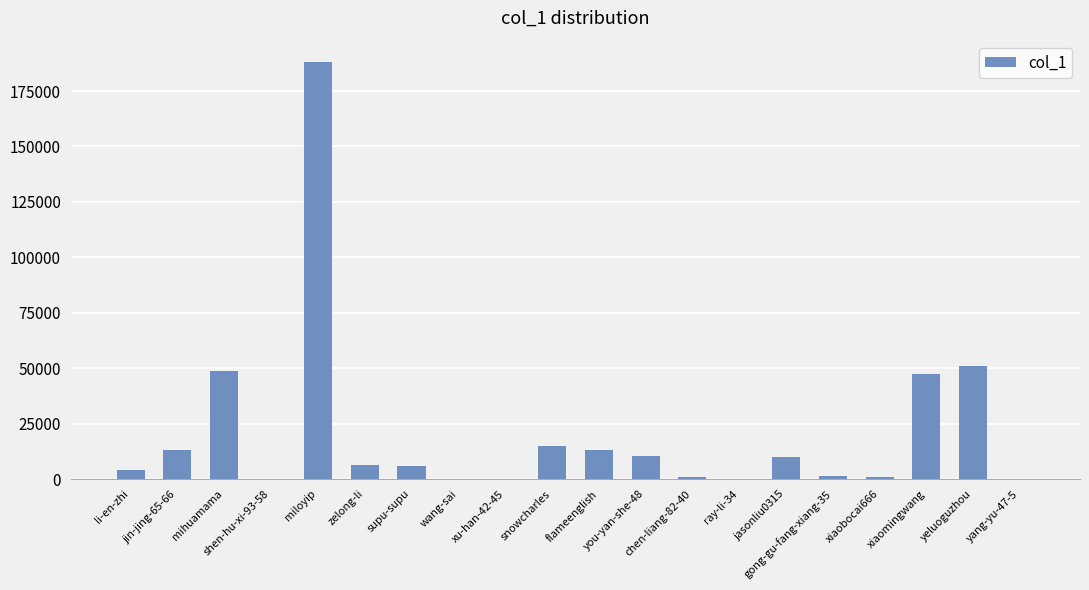

Which label corresponds to the largest value in the chart?

miloyip